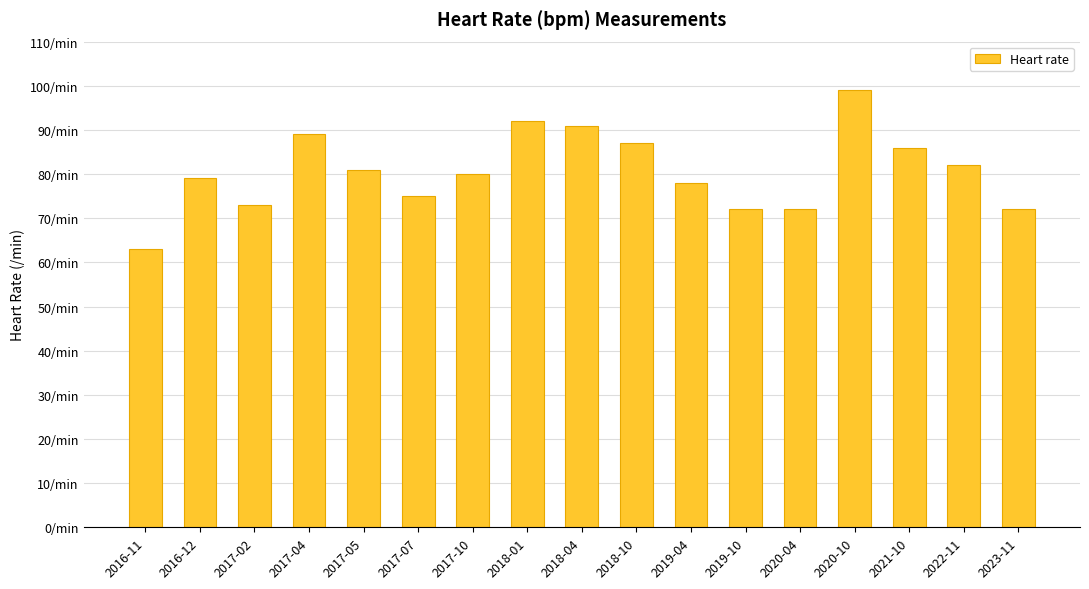

What is the change in value from 2021-10 to 2022-11?

-4